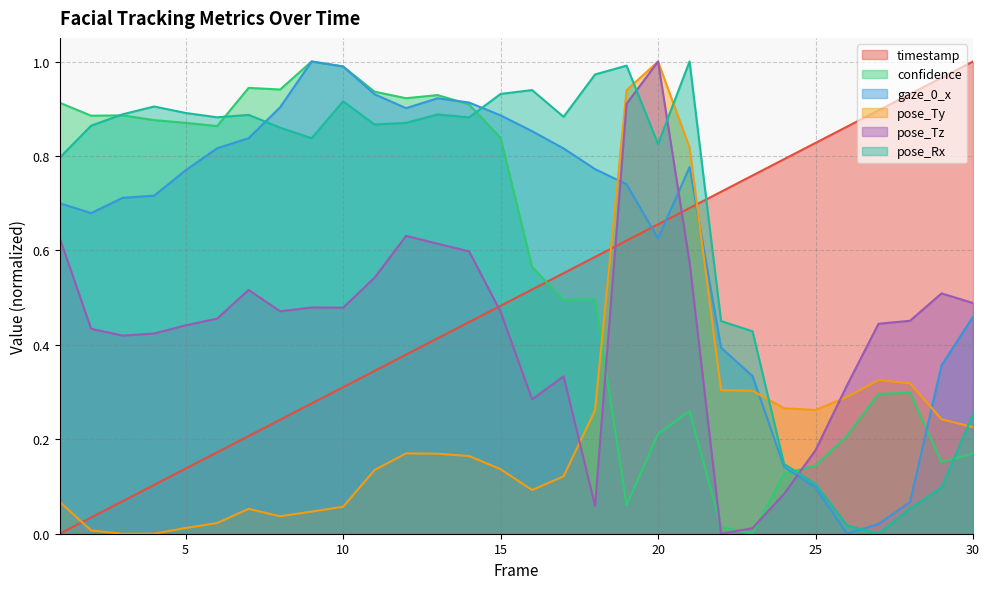

Reading left to right, what are all the values shown in this chart?

timestamp: 0.0	0.0	0.1	0.1	0.1	0.2	0.2	0.2	0.3	0.3	0.3	0.4	0.4	0.4	0.5	0.5	0.6	0.6	0.6	0.7	0.7	0.7	0.8	0.8	0.8	0.9	0.9	0.9	1.0	1.0
confidence: 0.9	0.9	0.9	0.9	0.9	0.9	0.9	0.9	1.0	1.0	0.9	0.9	0.9	0.9	0.8	0.6	0.5	0.5	0.1	0.2	0.3	0.0	0.0	0.1	0.1	0.2	0.3	0.3	0.2	0.2
gaze_0_x: 0.7	0.7	0.7	0.7	0.8	0.8	0.8	0.9	1.0	1.0	0.9	0.9	0.9	0.9	0.9	0.9	0.8	0.8	0.7	0.6	0.8	0.4	0.3	0.1	0.1	0.0	0.0	0.1	0.4	0.5
pose_Ty: 0.1	0.0	0.0	0.0	0.0	0.0	0.1	0.0	0.0	0.1	0.1	0.2	0.2	0.2	0.1	0.1	0.1	0.3	0.9	1.0	0.8	0.3	0.3	0.3	0.3	0.3	0.3	0.3	0.2	0.2
pose_Tz: 0.6	0.4	0.4	0.4	0.4	0.5	0.5	0.5	0.5	0.5	0.5	0.6	0.6	0.6	0.5	0.3	0.3	0.1	0.9	1.0	0.6	0.0	0.0	0.1	0.2	0.3	0.4	0.5	0.5	0.5
pose_Rx: 0.8	0.9	0.9	0.9	0.9	0.9	0.9	0.9	0.8	0.9	0.9	0.9	0.9	0.9	0.9	0.9	0.9	1.0	1.0	0.8	1.0	0.5	0.4	0.1	0.1	0.0	0.0	0.1	0.1	0.3